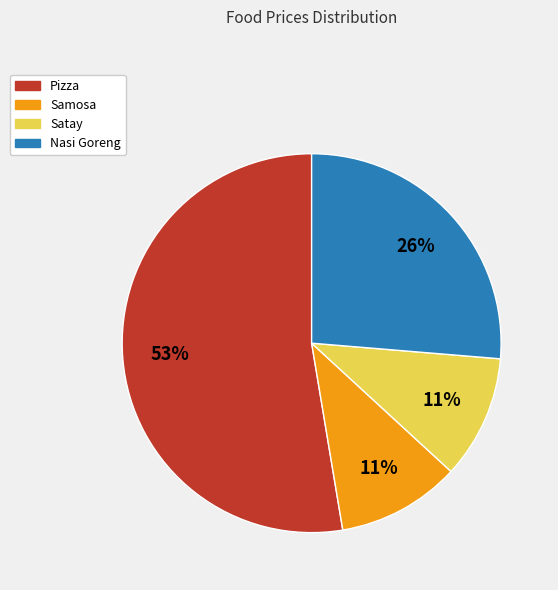

Between Pizza and Samosa, which is larger?

Pizza